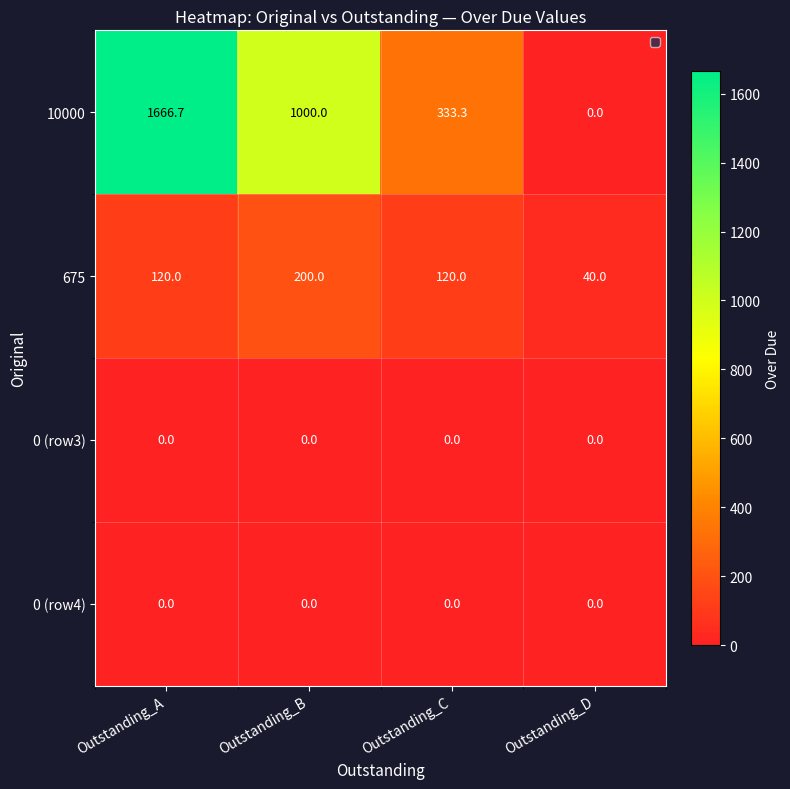

What is the sum of the 10000 values at Outstanding_D and Outstanding_A?

1666.7